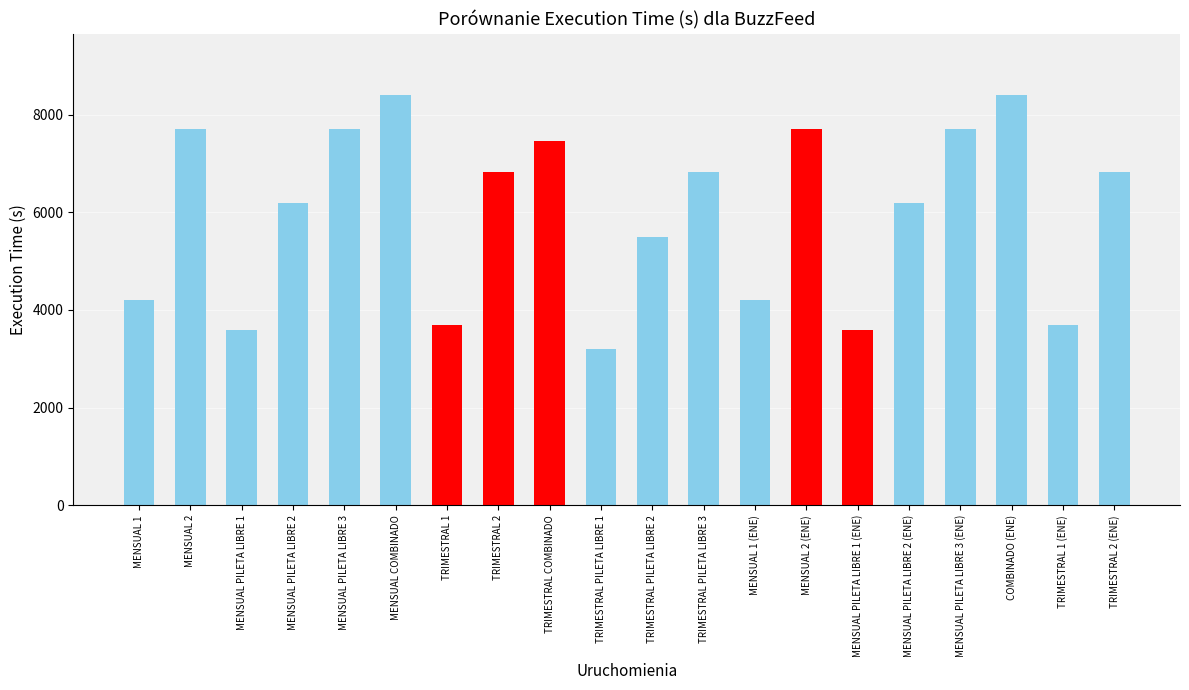

What is the average value?

5982.7